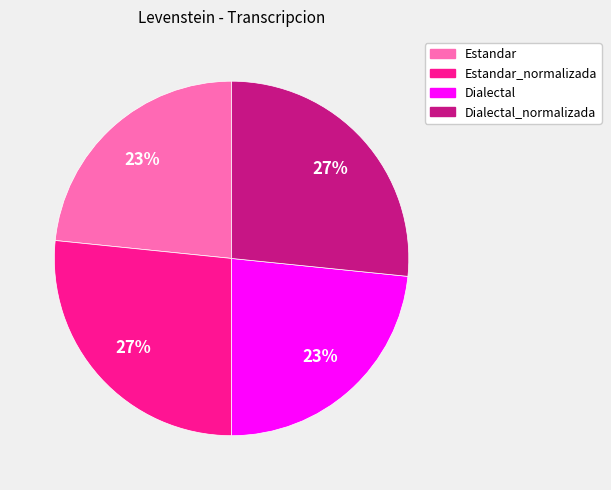

True or false: Dialectal_normalizada accounts for 17% of the total.

False